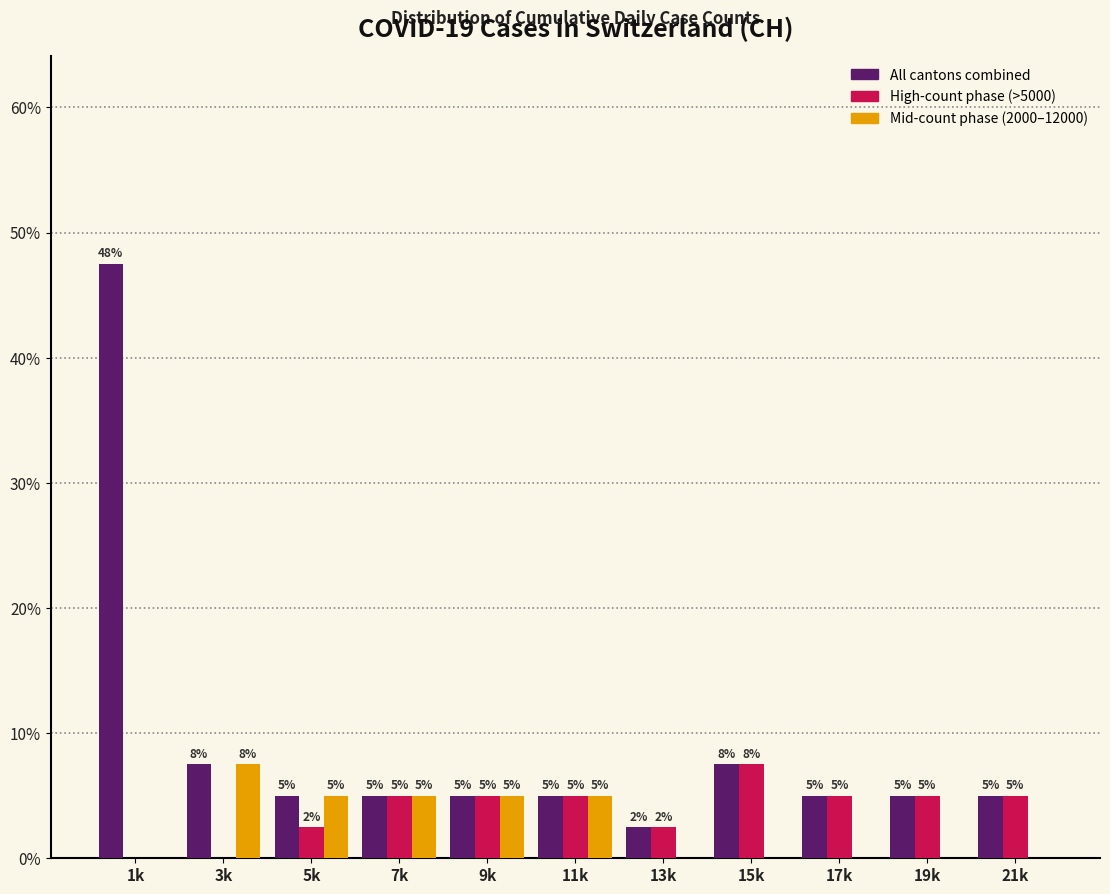

What is the sum of the Mid-count phase (2000–12000) values at 7k and 17k?

5.0